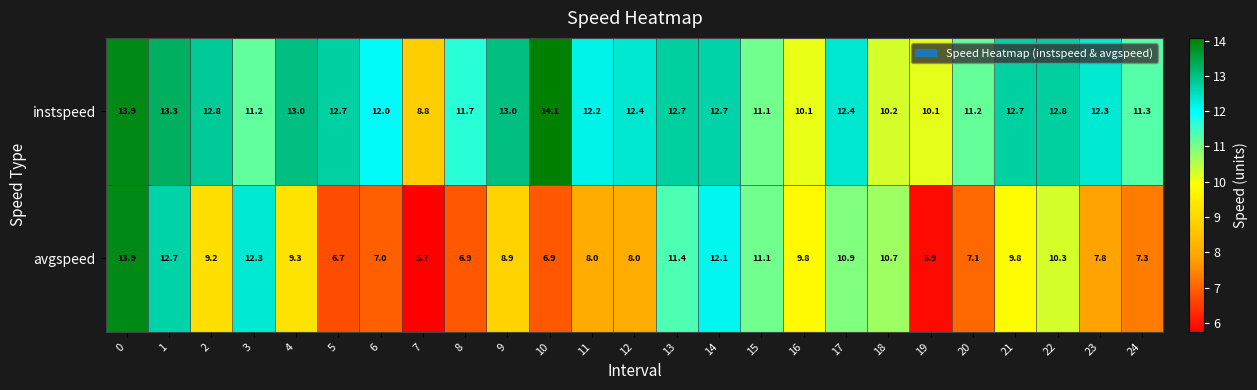

At 19, list the series in order from smallest to largest.

avgspeed, instspeed